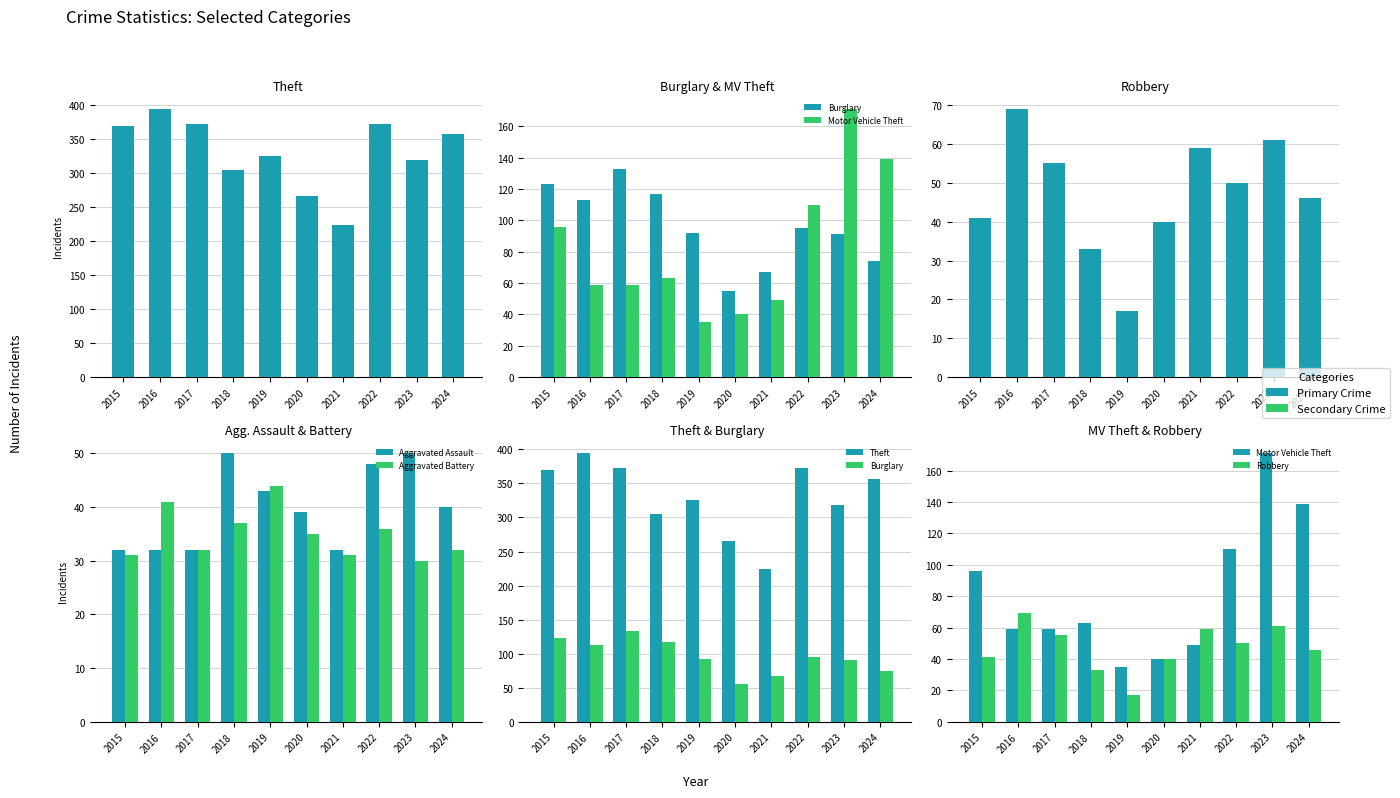

What is the difference between the highest and lowest values at 2021?

193